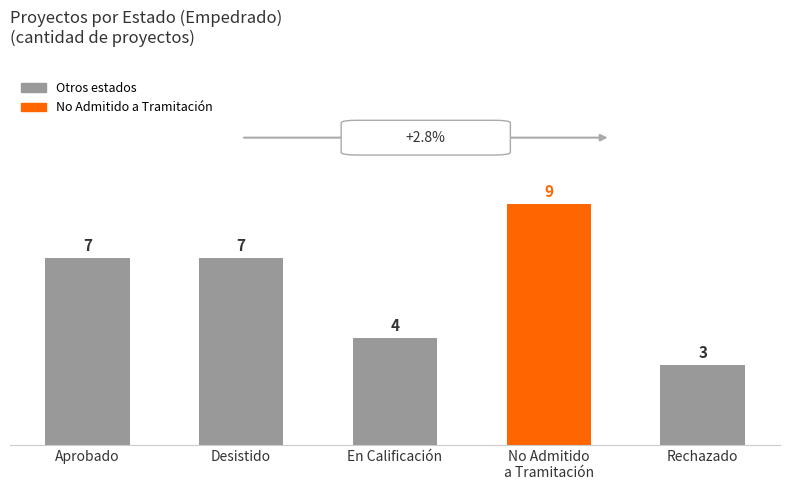

Which category has the highest value across all series?

No Admitido
a Tramitación